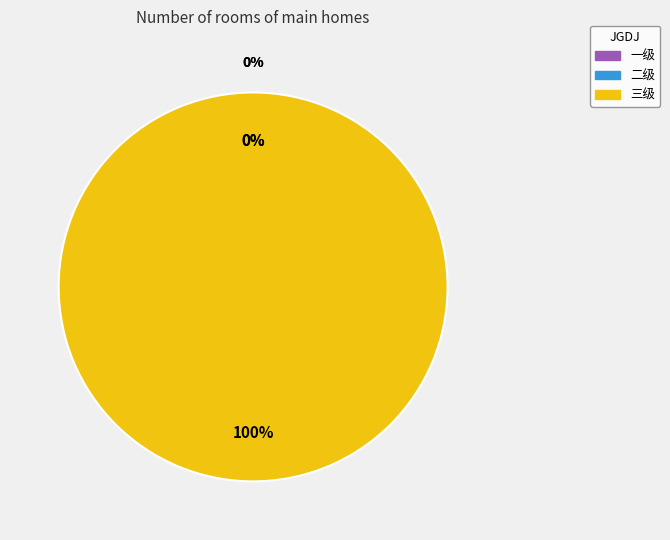

What is the largest slice in the pie chart?

三级